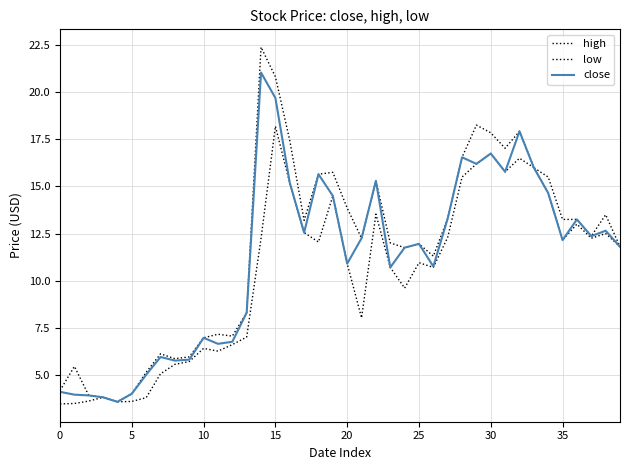

List the series in order of their overall mean, highest first.

high, close, low